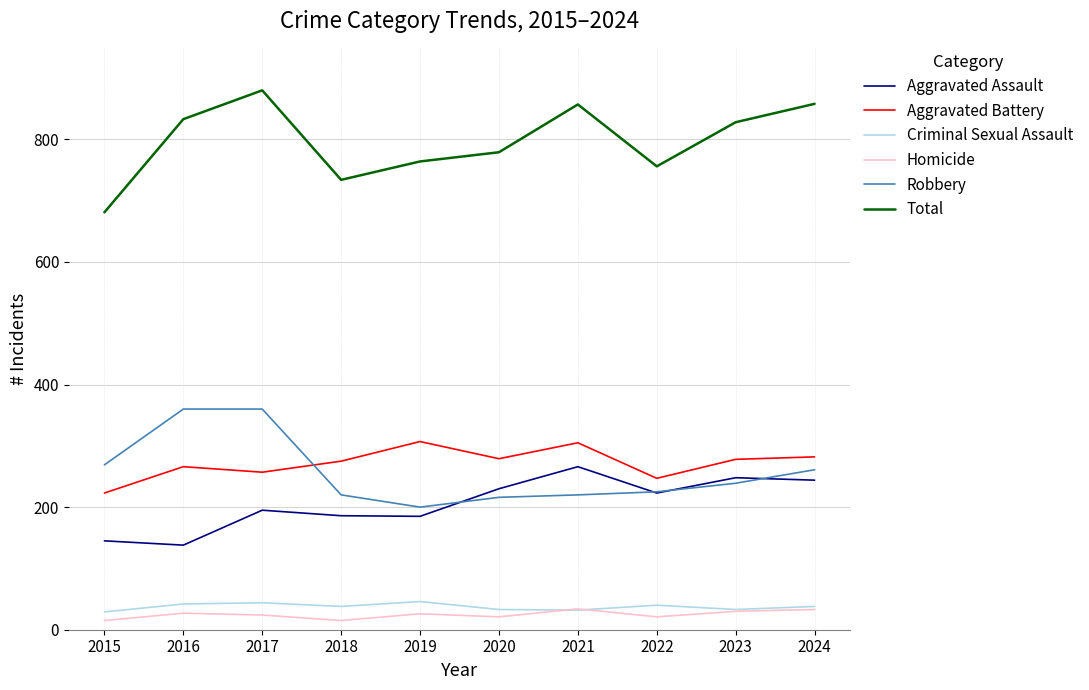

What is the lowest value of the Criminal Sexual Assault series?

29